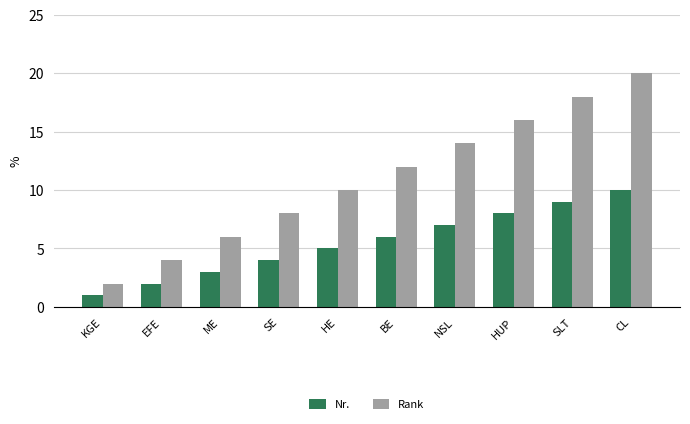

What is the difference between the highest and lowest values at CL?

10